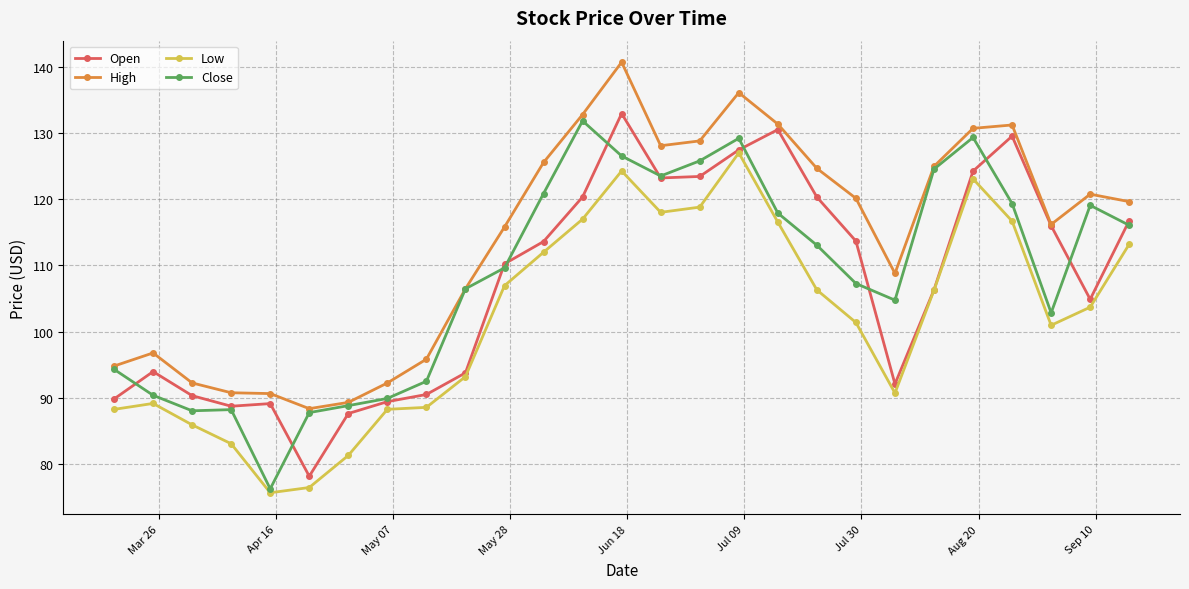

True or false: High has more than 2 points higher than both neighbors.

True